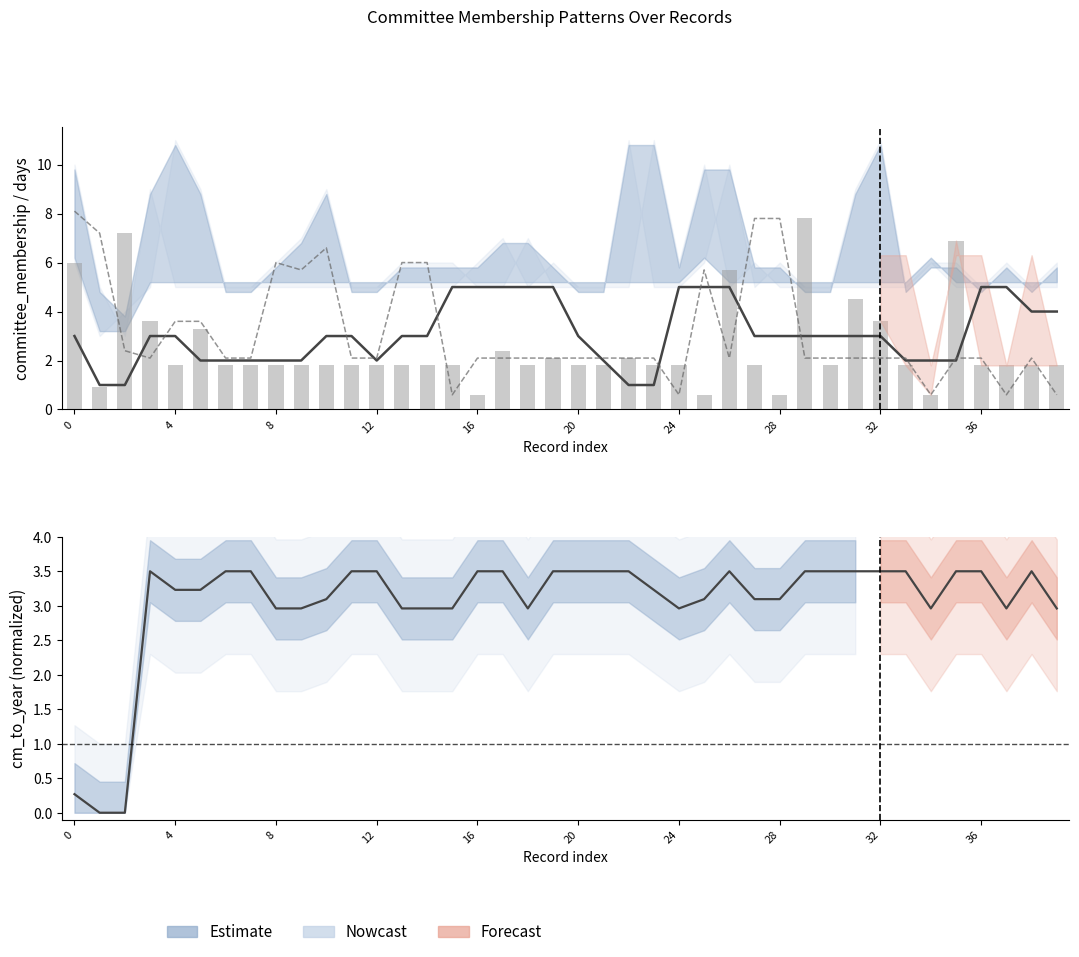

Does the chart contain stacked bars?

No